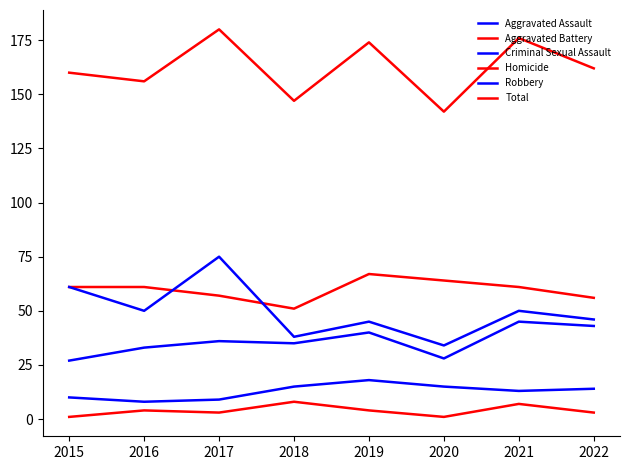

At which category is the sum across all series the highest?

2017